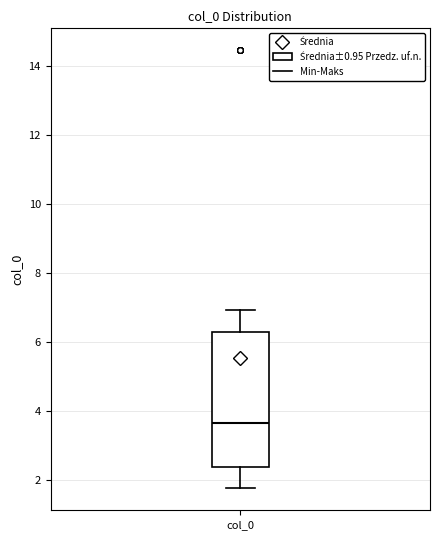

Transcribe this box plot: give where the median line is, the range the box spans, and where the two whiskers end, as read against the y-axis. The values are not printed on the chart, so give them approximately, as read against the axis.

median 3.6, box 2.4 to 6.2, whiskers 1.8 to 7.0